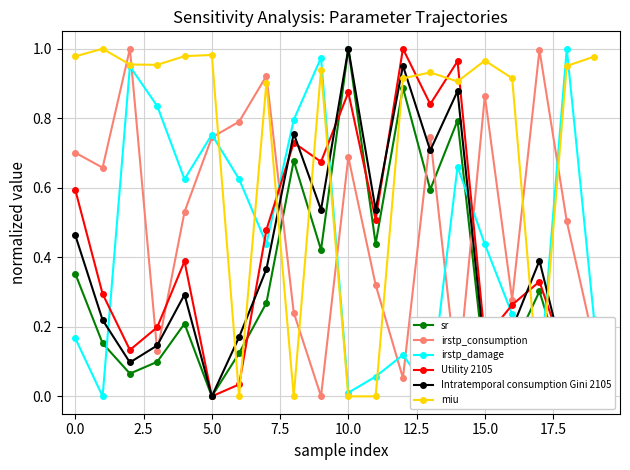

How many interior local peaks does the irstp_damage series have?

6